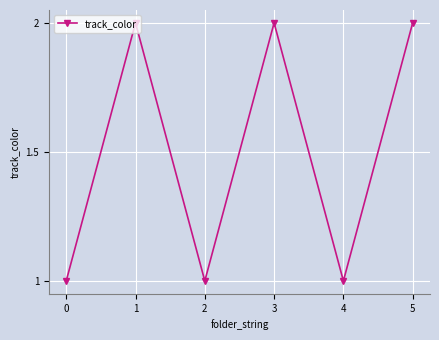

How many interior local valleys (lower than both neighbors) does the data have?

2